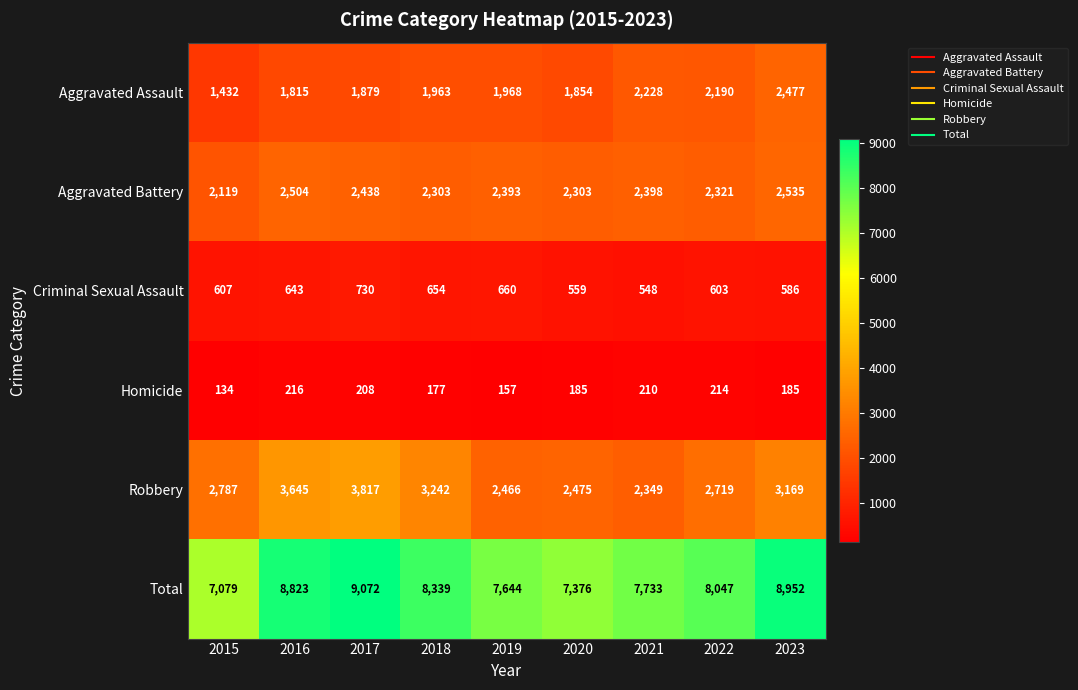

Where is Total nearest to the value 8075?

2022